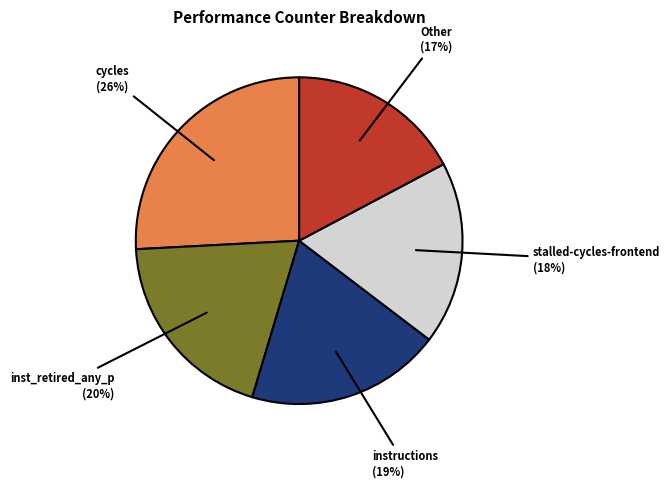

To the nearest percent, what is the difference between the largest and smallest slice percentages?

9%